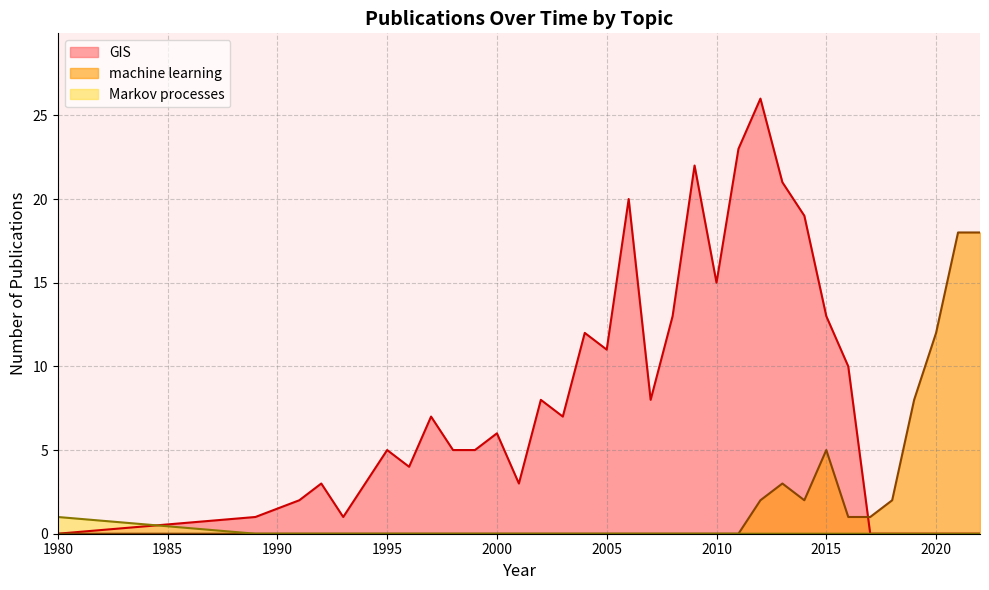

Which series has the largest range (max minus min)?

GIS